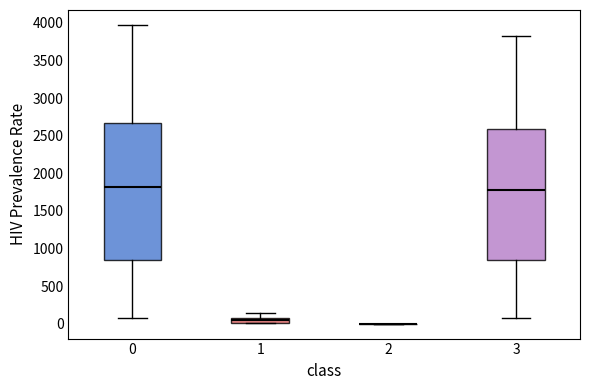

Comparing the boxes themselves (not the whiskers), which one is the tallest?

0